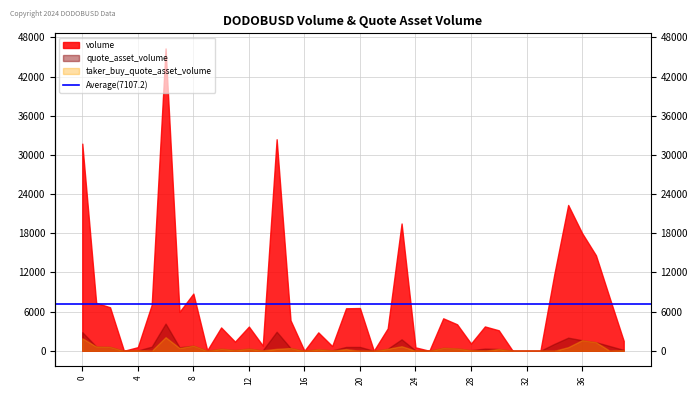

List the series in order of their peak value, lowest first.

taker_buy_quote_asset_volume, quote_asset_volume, volume